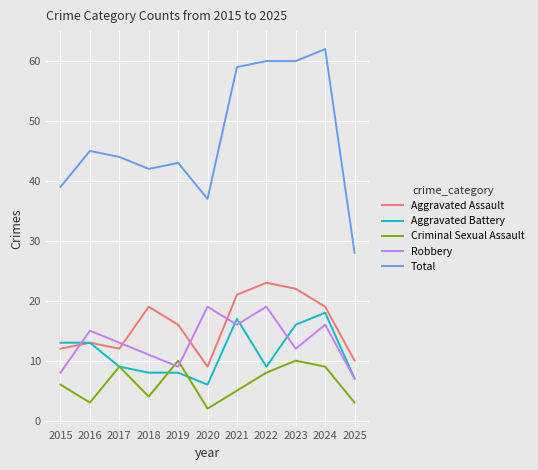

True or false: Total and Aggravated Assault intersect in this chart.

False